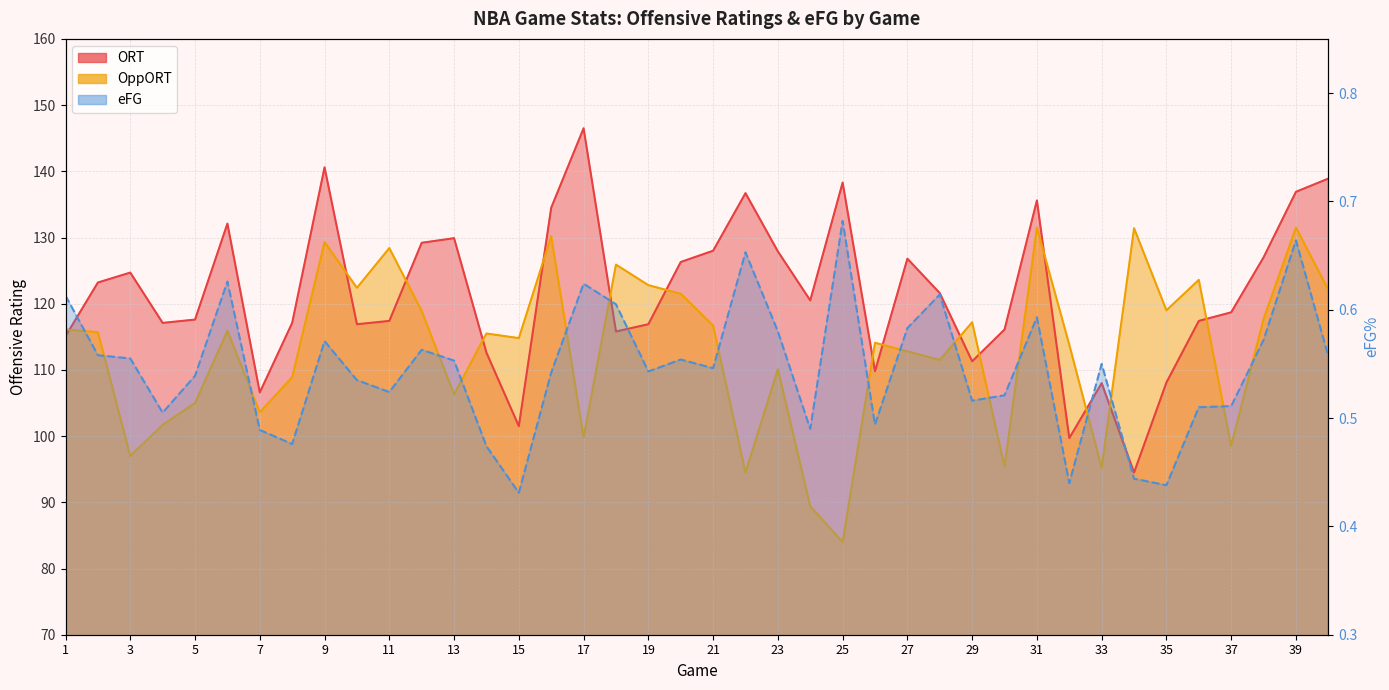

List the labels in order of OppORT value, smallest first.

25, 24, 22, 33, 30, 3, 37, 17, 4, 7, 5, 13, 8, 23, 28, 27, 32, 26, 15, 14, 2, 6, 1, 21, 29, 38, 12, 35, 20, 40, 10, 19, 36, 18, 11, 9, 16, 34, 31, 39